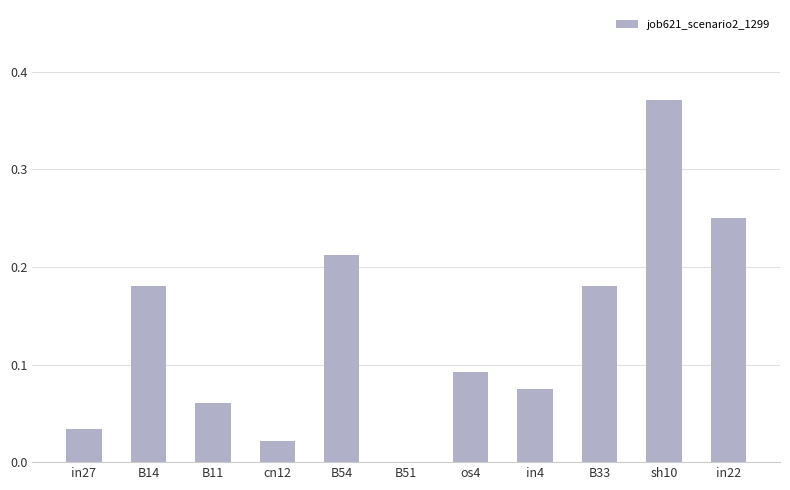

What is the change in value from in27 to os4?

+0.1